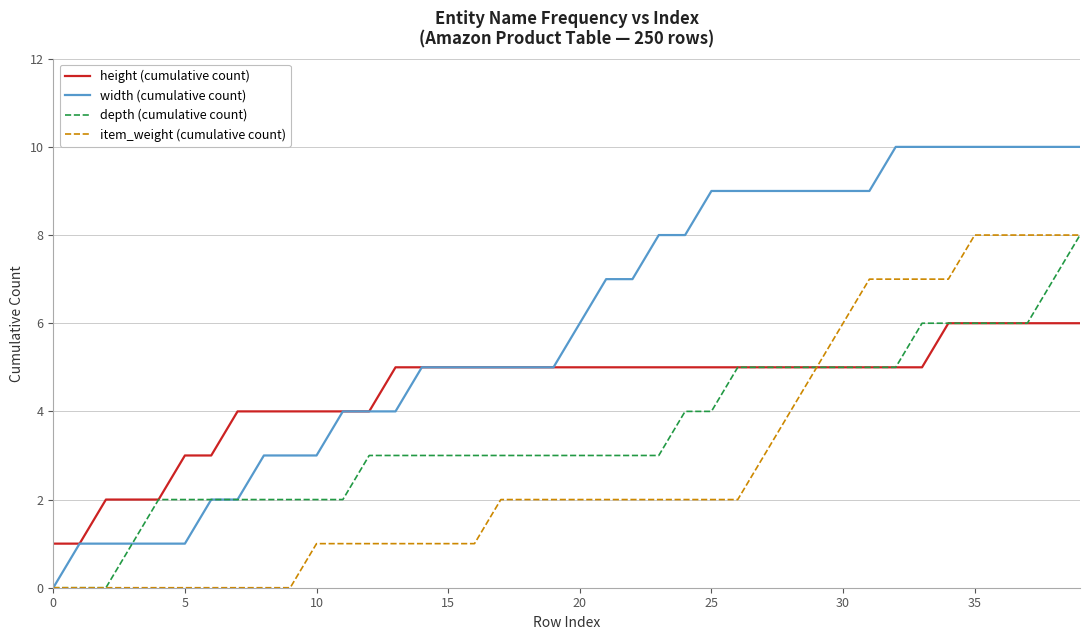

Which series has the widest spread of values?

width (cumulative count)